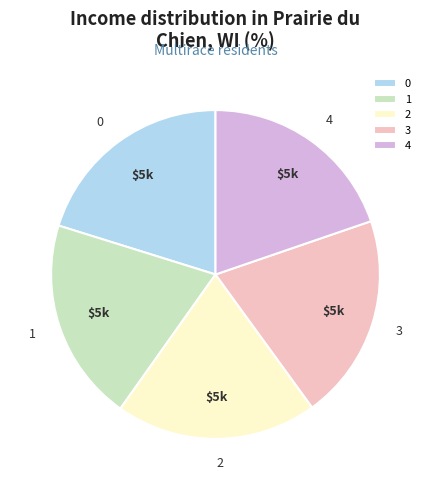

Is the sum of 2 and 1 greater than half?

No